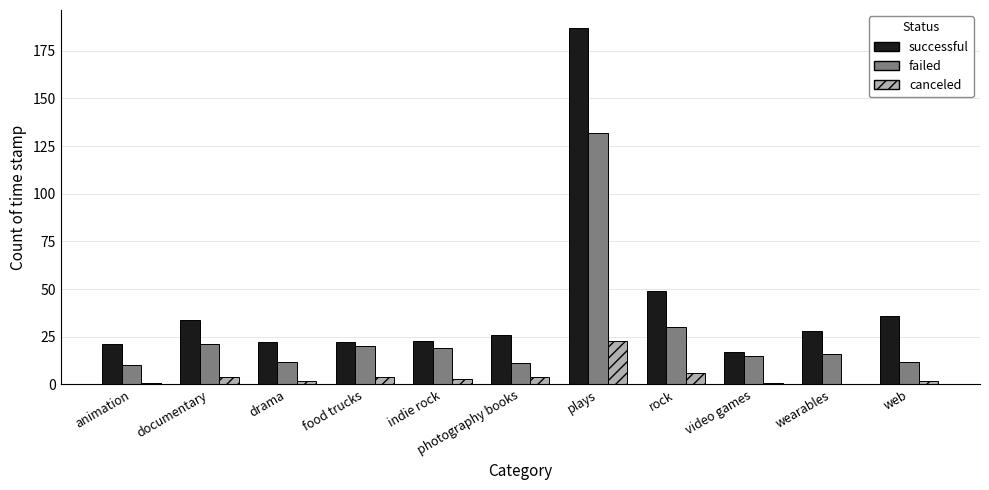

What are all the series names shown in the legend?

successful, failed, canceled